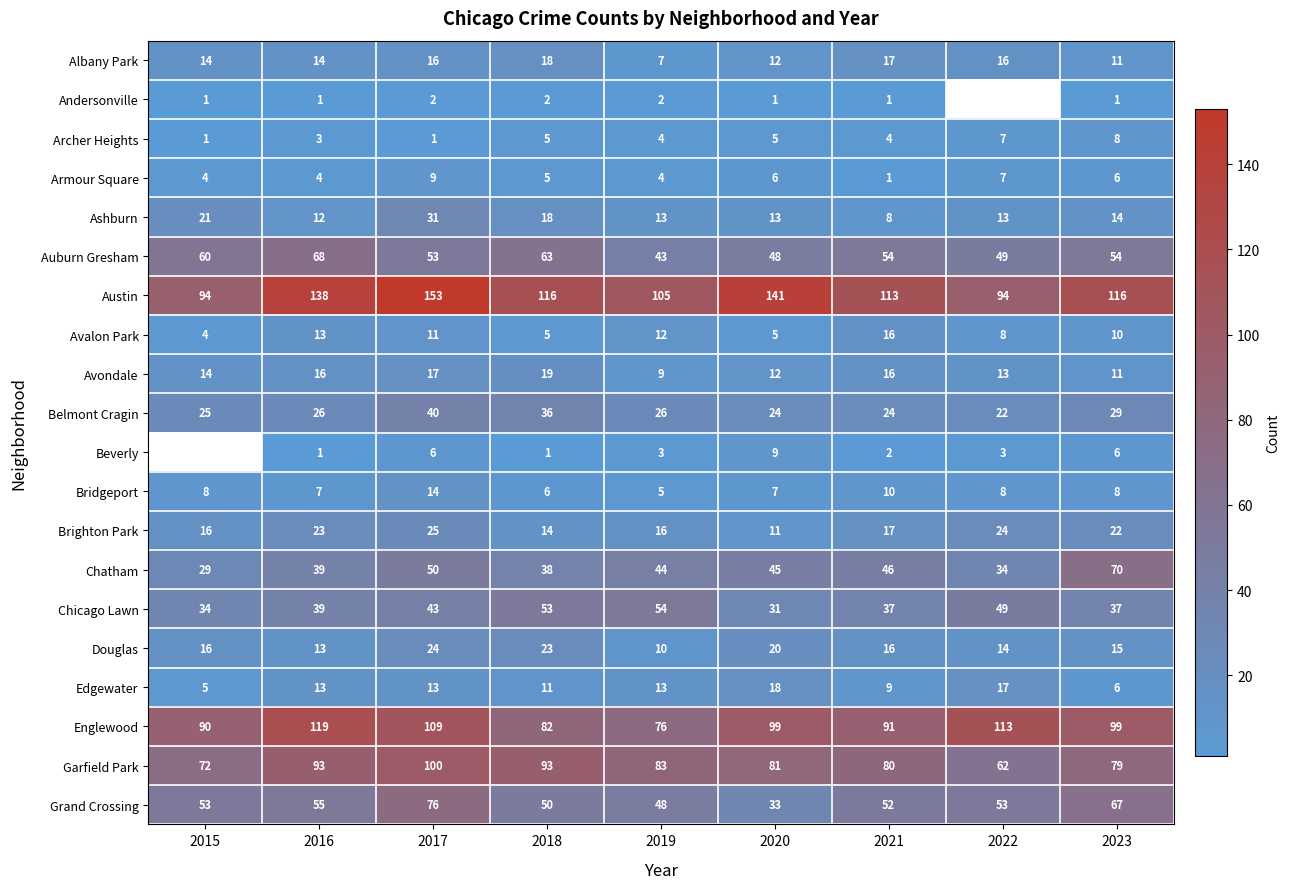

Where does the Archer Heights series first go above 4?

2018